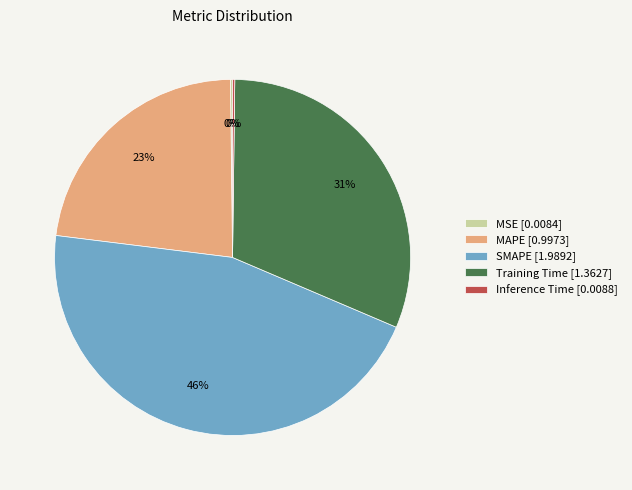

Is it true that SMAPE [1.9892] is 46% of the pie?

True